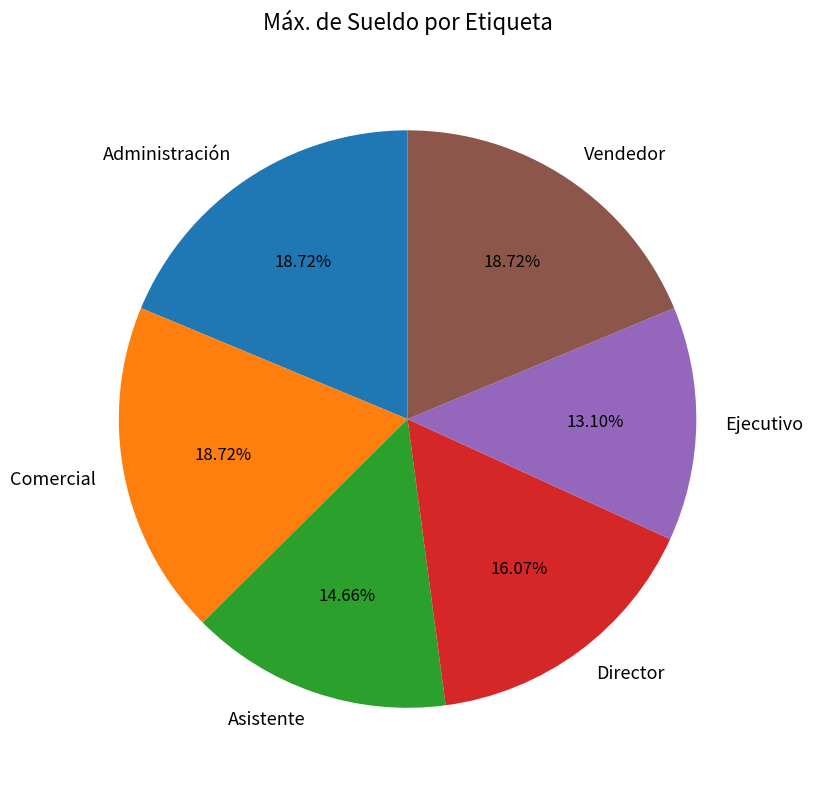

To the nearest percent, what is the combined percentage of Director and Ejecutivo?

29%